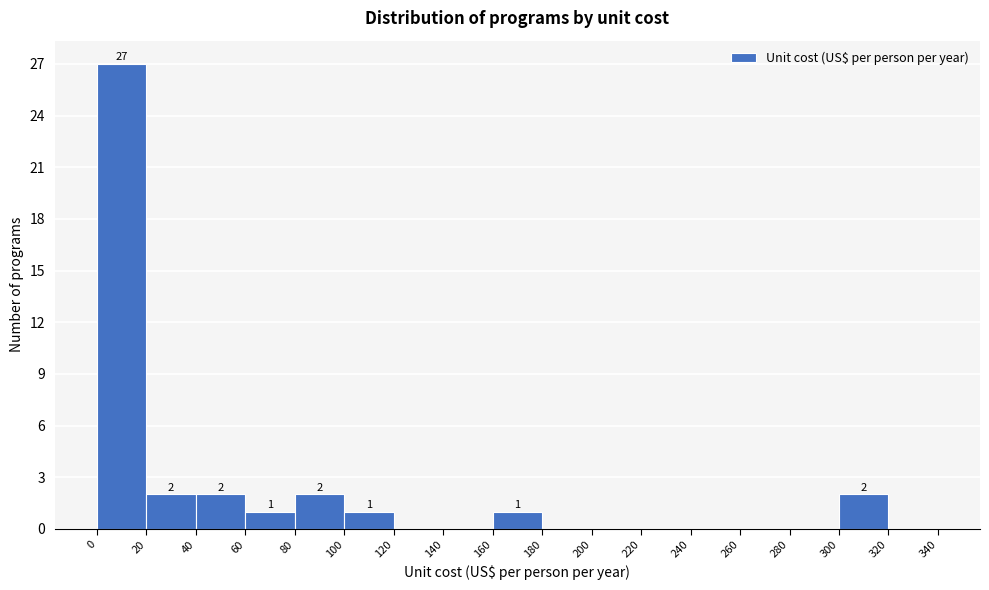

Over which range of the x-axis is the bar tallest?

0 to 20